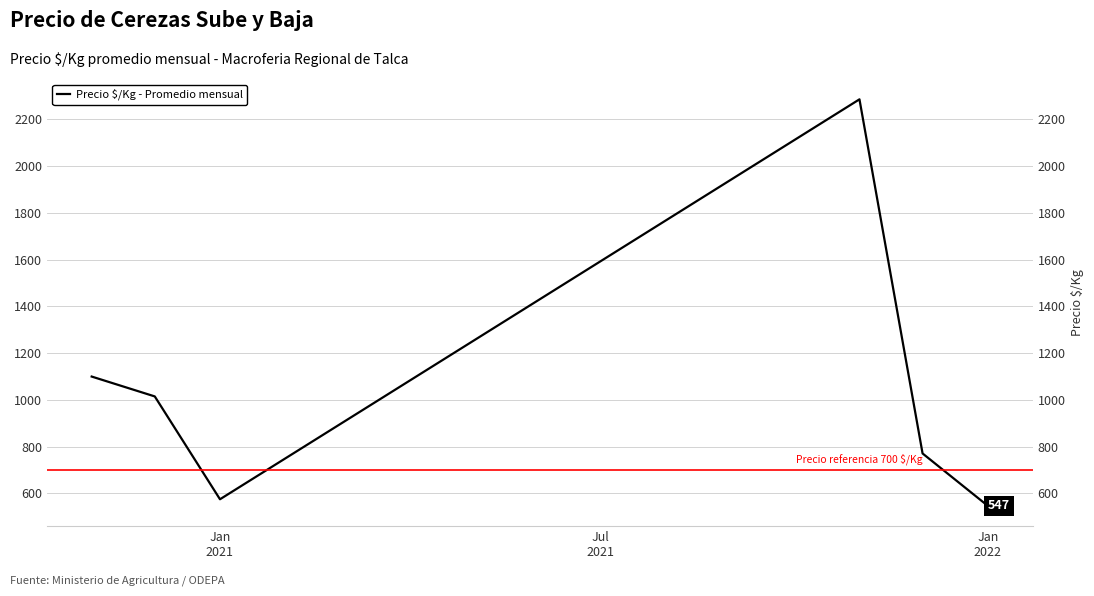

What is the minimum value shown in the chart?

547